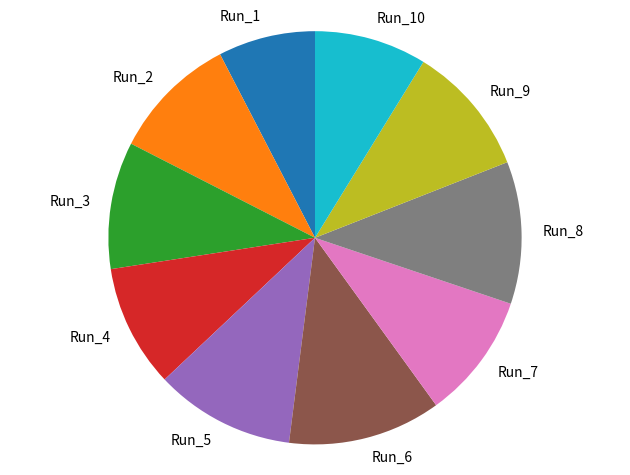

Do Run_6 and Run_9 together represent more than half of the pie?

No